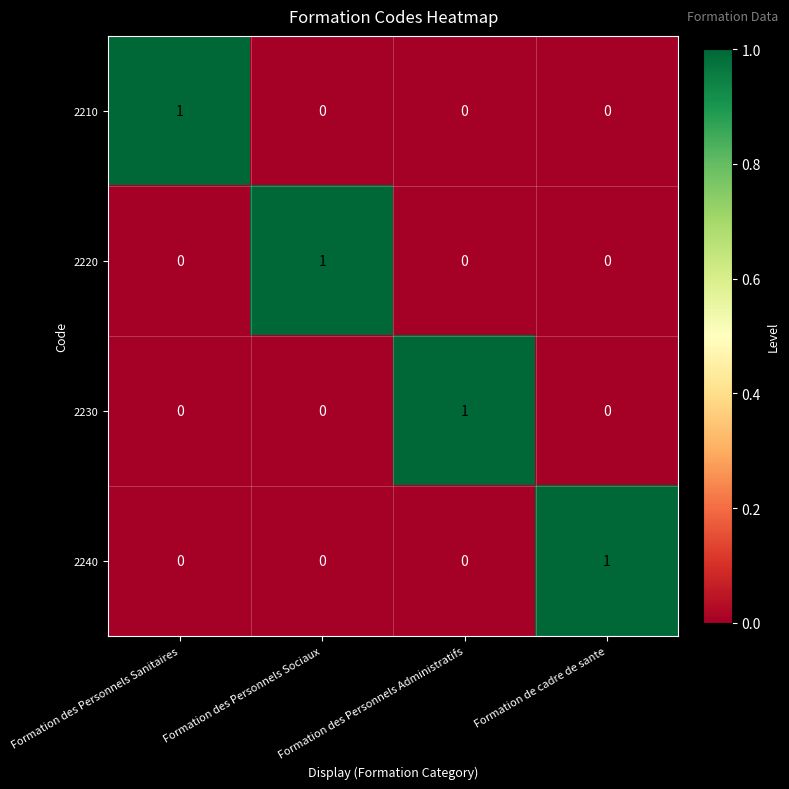

At which label does 2240 reach its peak?

Formation de cadre de sante